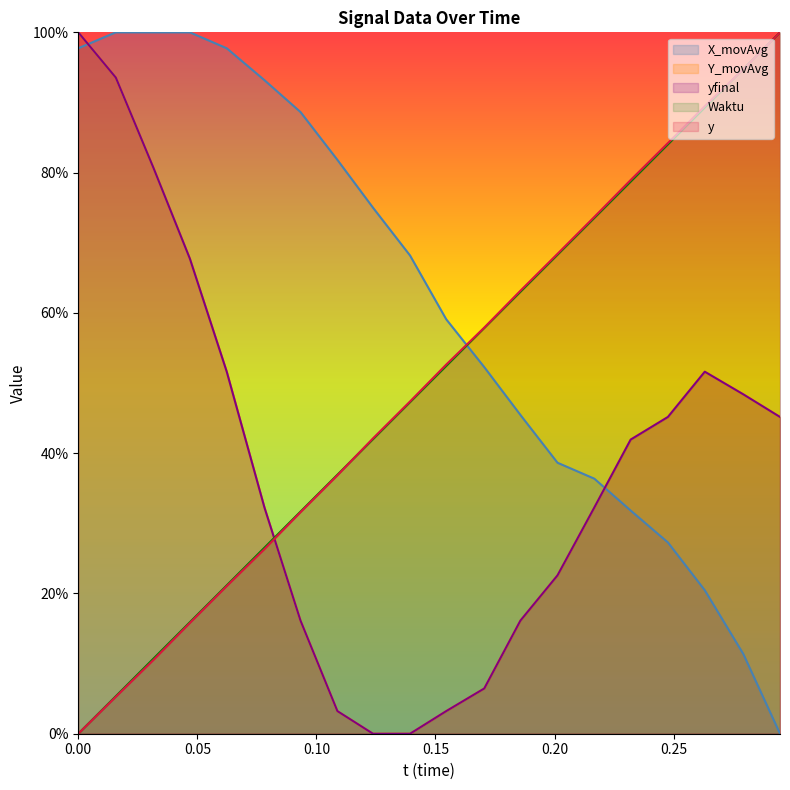

How many positive values does the yfinal series have?

18